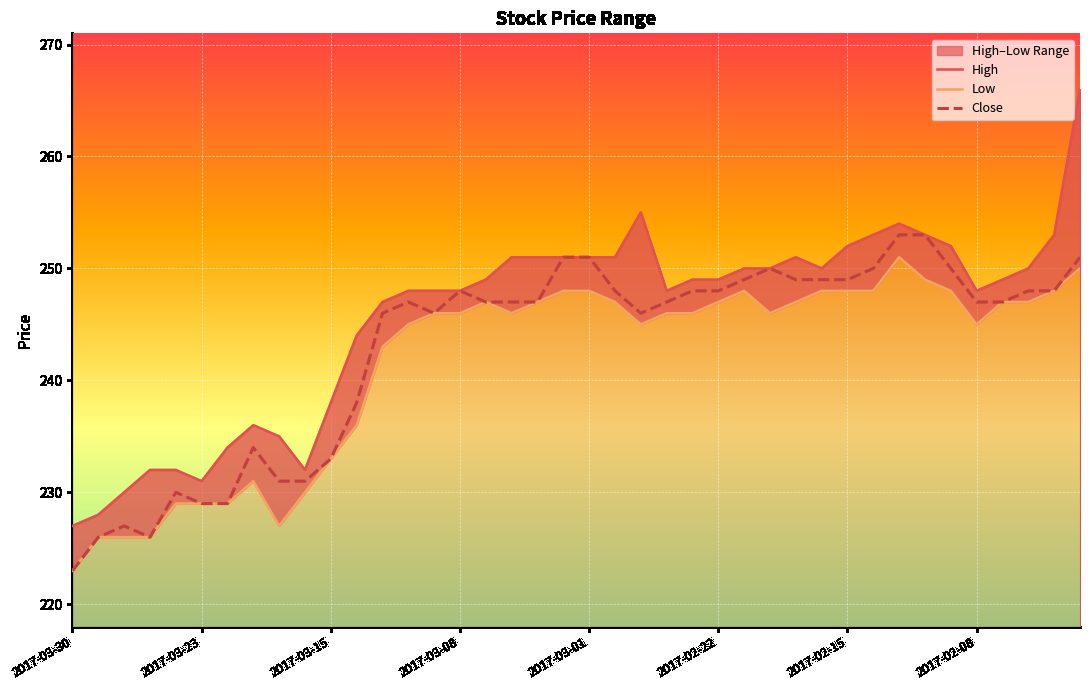

At 28, list the series in order from smallest to largest.

Low, Close, High